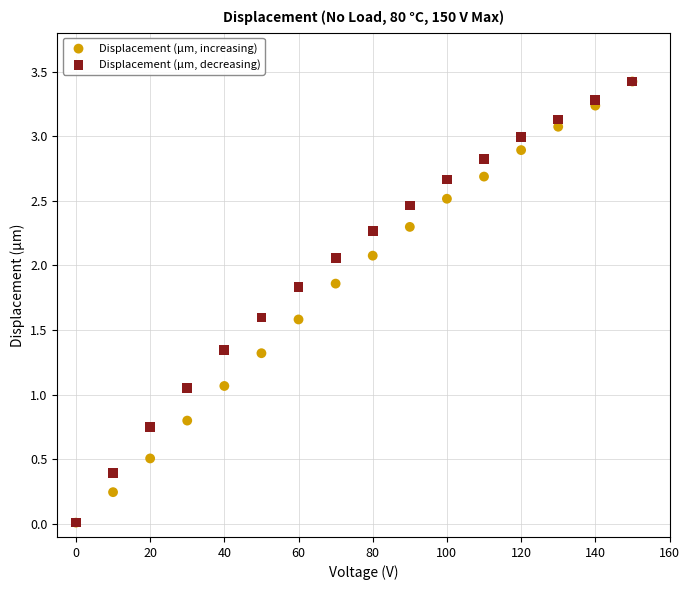

Which series has the widest spread of Y values?

Displacement (µm, increasing)